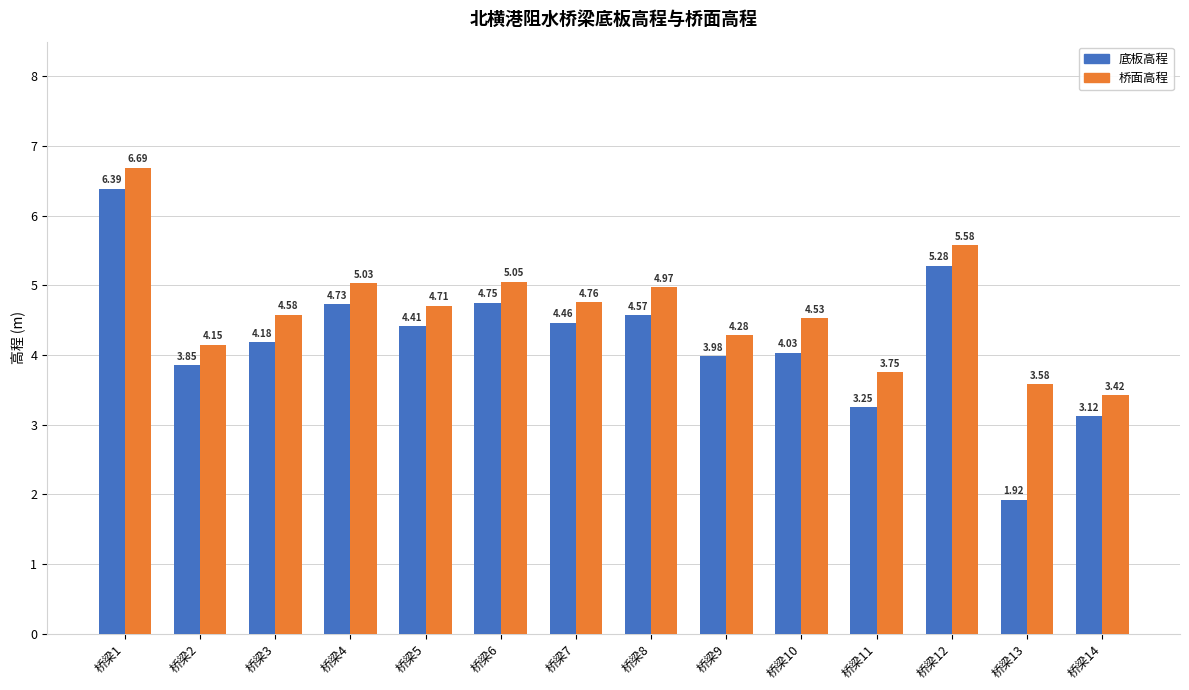

What is the sum of the 底板高程 values at 桥梁11 and 桥梁14?

6.4